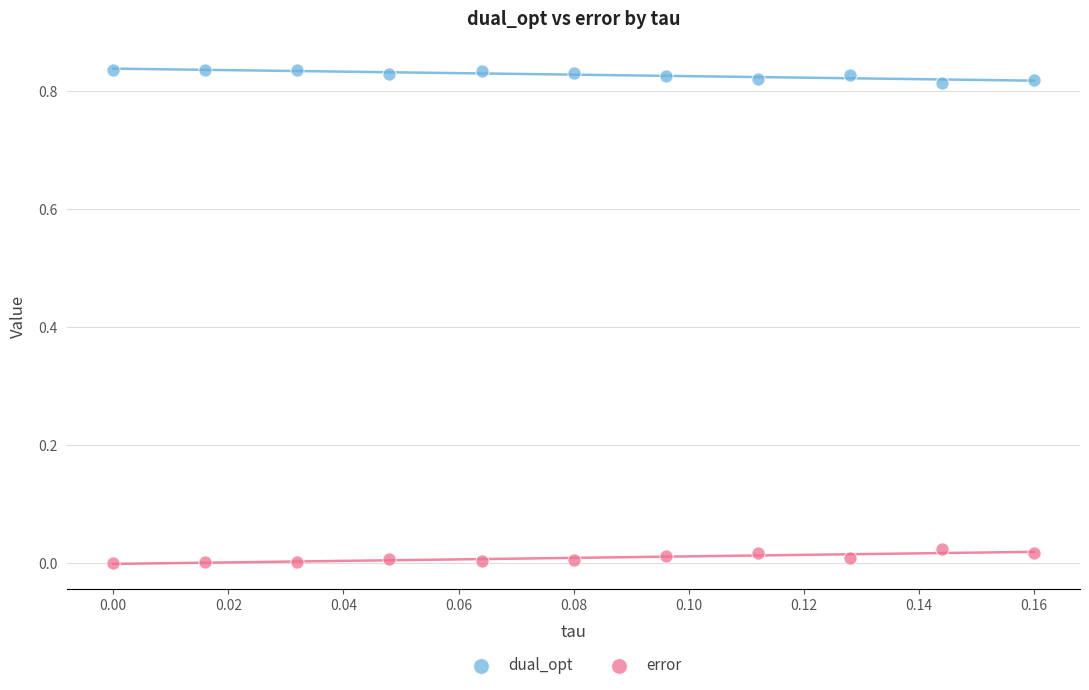

What are all the series names shown in the legend?

dual_opt, error